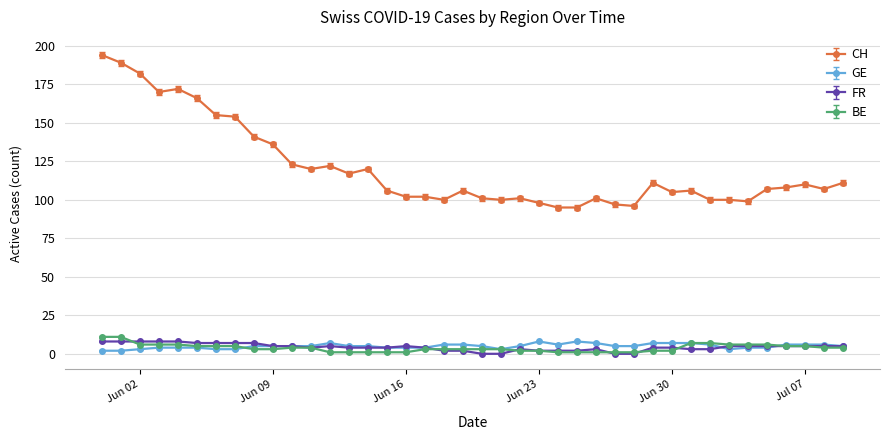

Which series has the widest spread of values?

CH